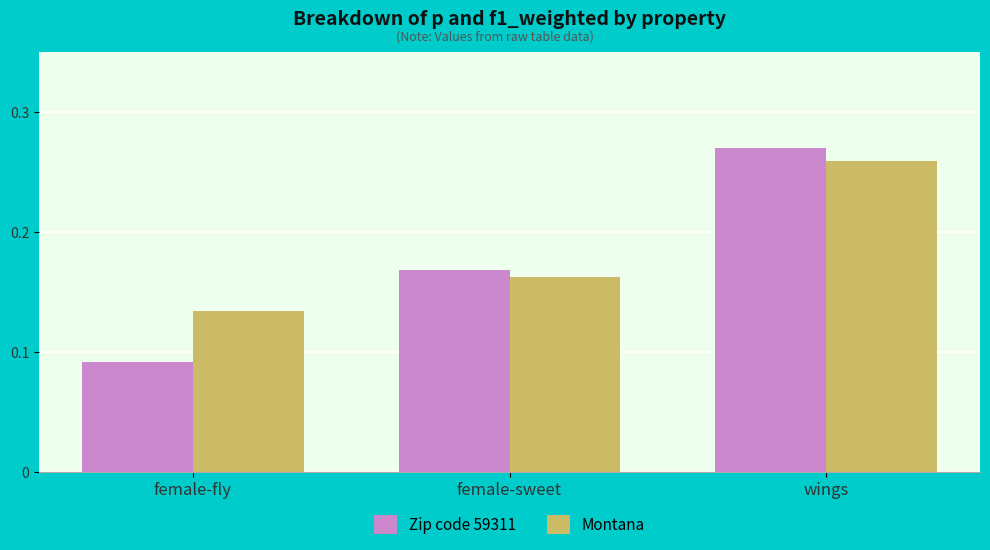

What is the sum of all Montana values?

0.6